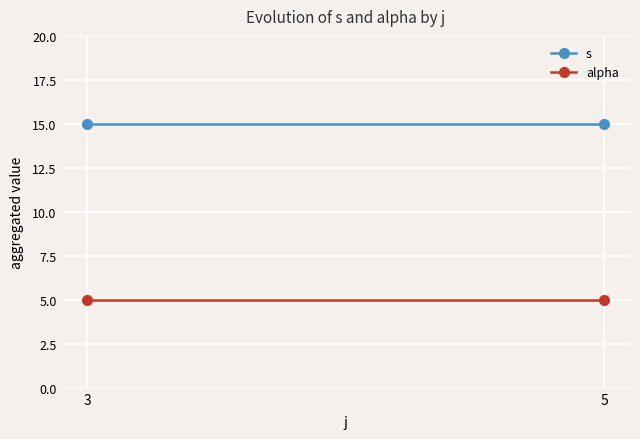

Between 3 and 5, which is larger?

3